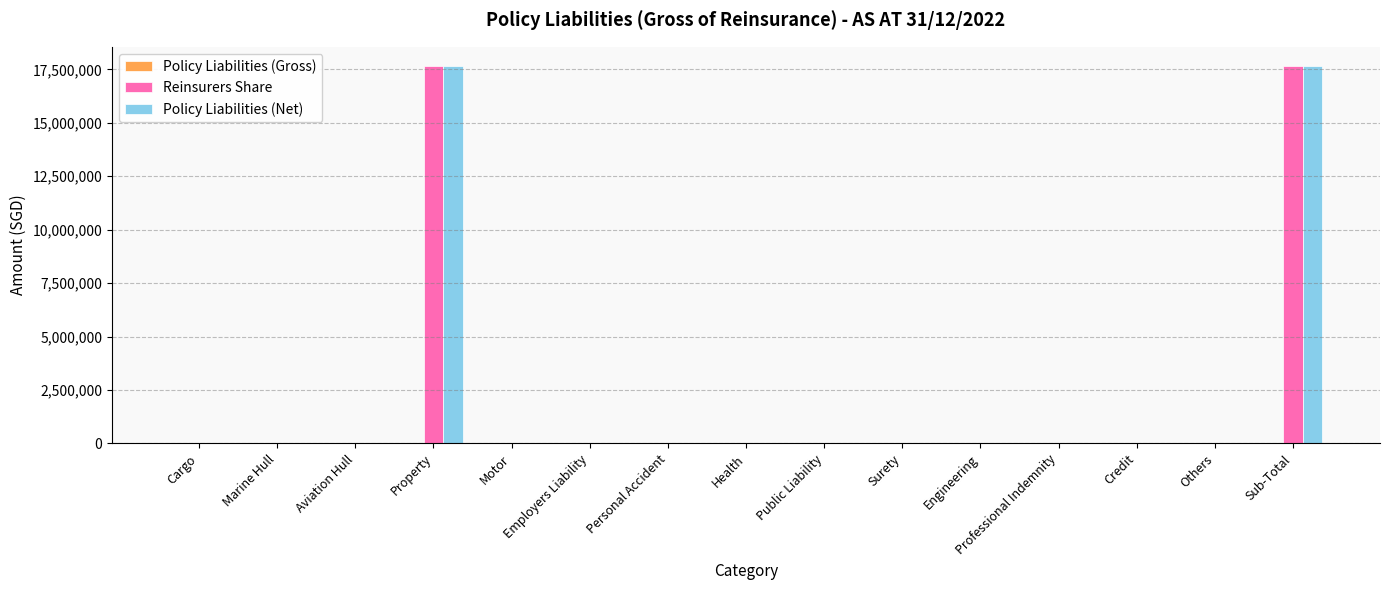

What is the highest value of the Policy Liabilities (Net) series?

17675281